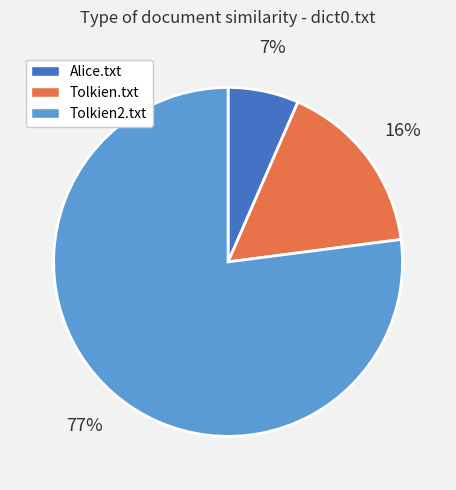

To the nearest percent, what percentage of the pie is Tolkien.txt?

16%